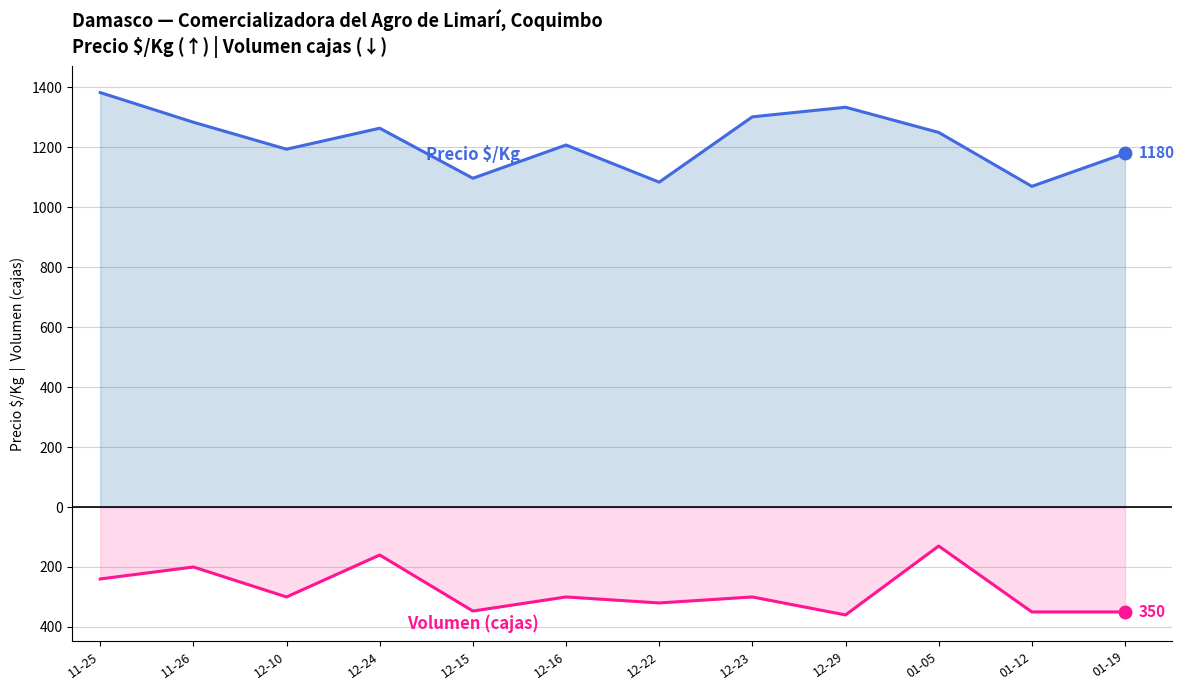

True or false: Volumen and Precio $/Kg cross at least once.

False